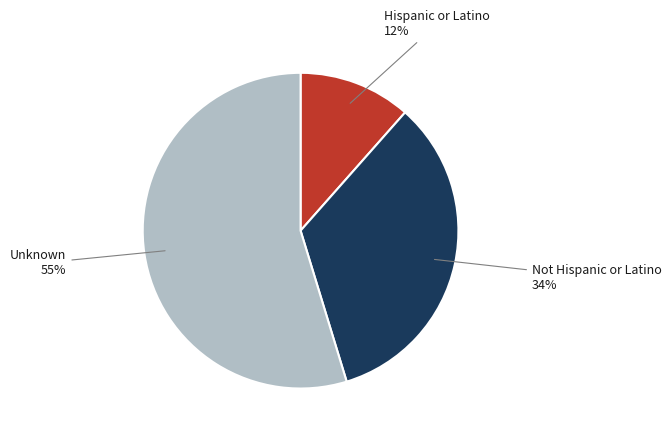

What percentage is the Not Hispanic or Latino slice, to the nearest percent?

34%